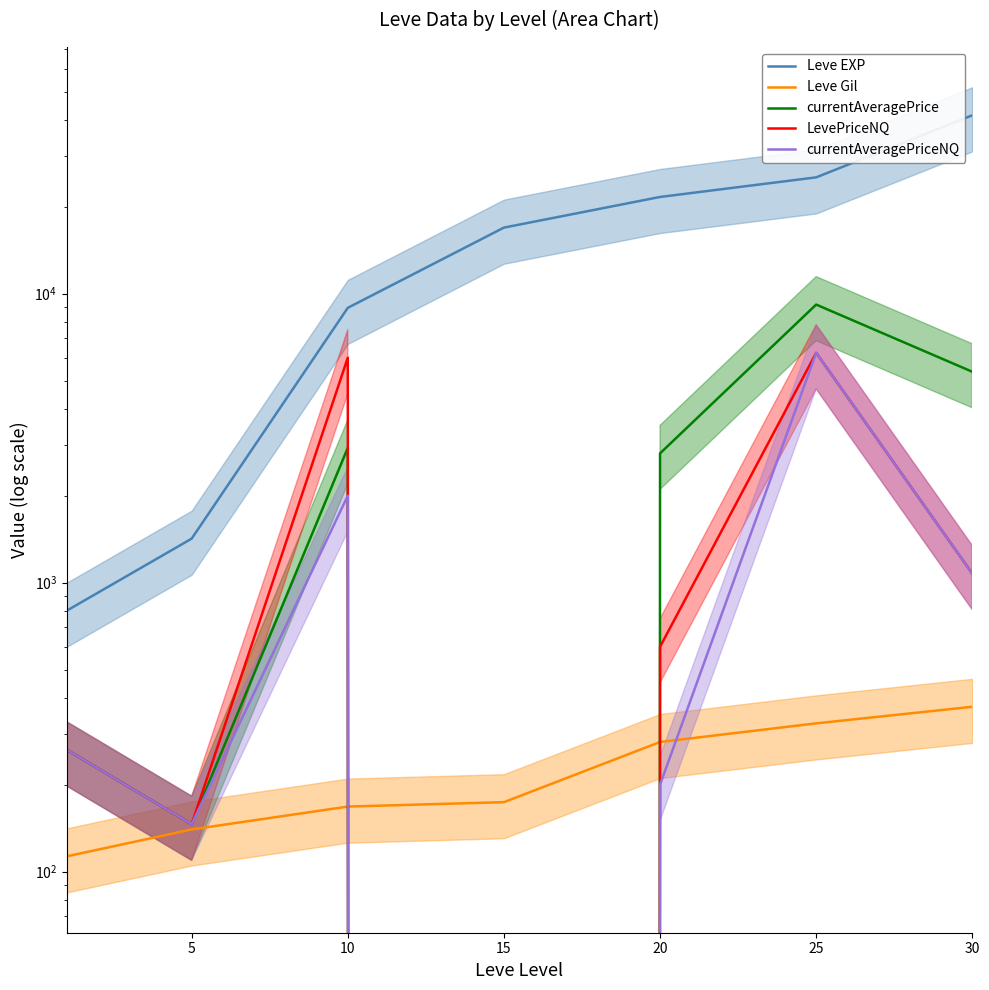

True or false: currentAveragePriceNQ and Leve EXP cross at least once.

False